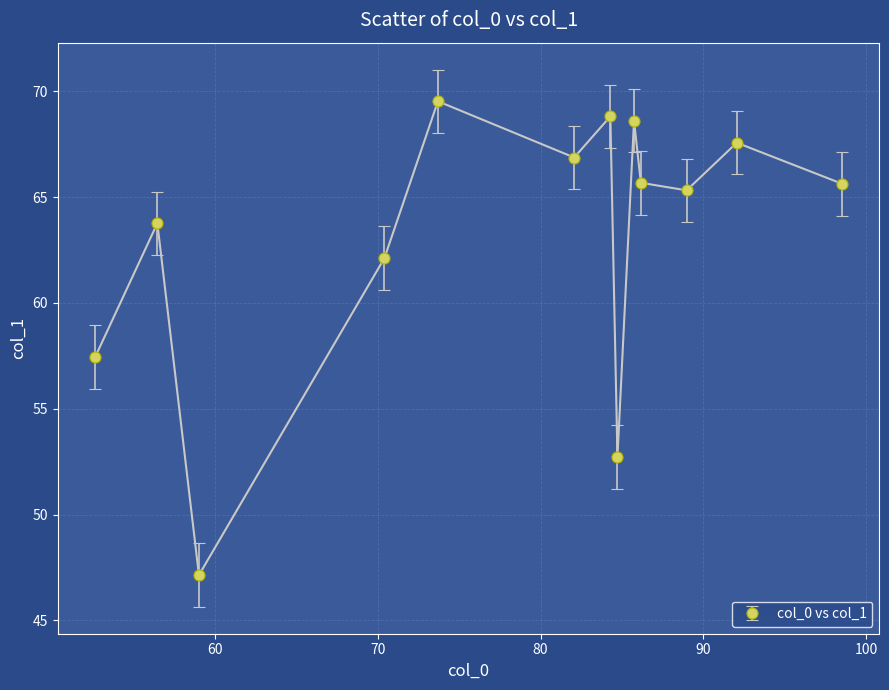

What is the average value?

63.2